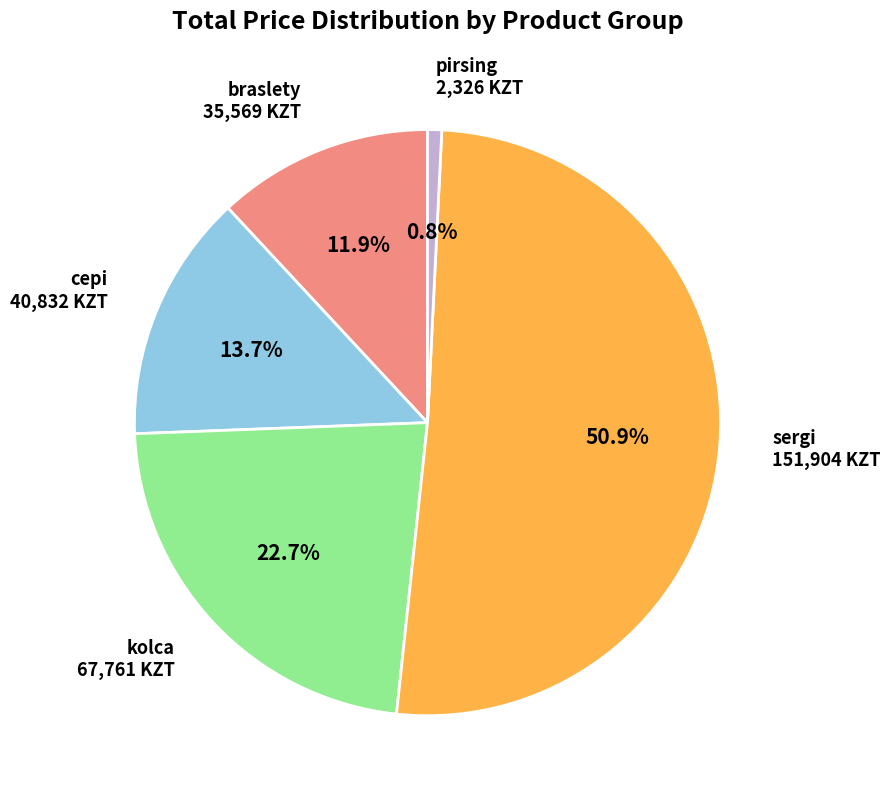

How many segments does this pie chart have?

5